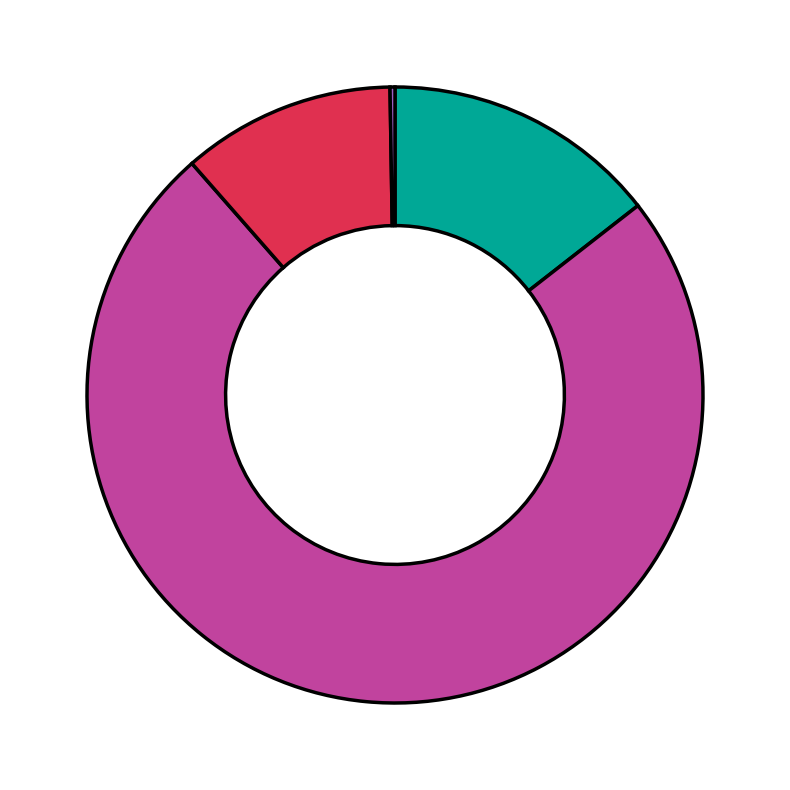

Is there a majority slice in this chart?

Yes